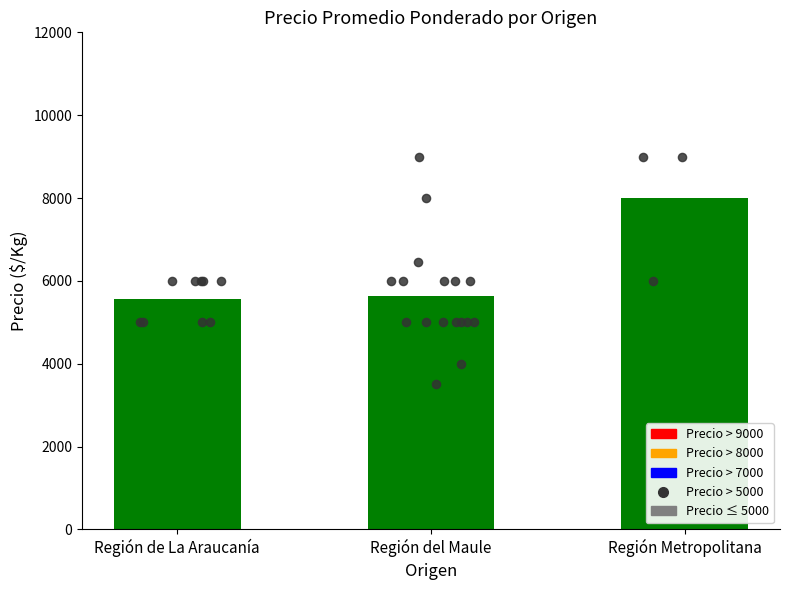

What is the ratio of the value at Región de La Araucanía to the value at Región Metropolitana?

0.7